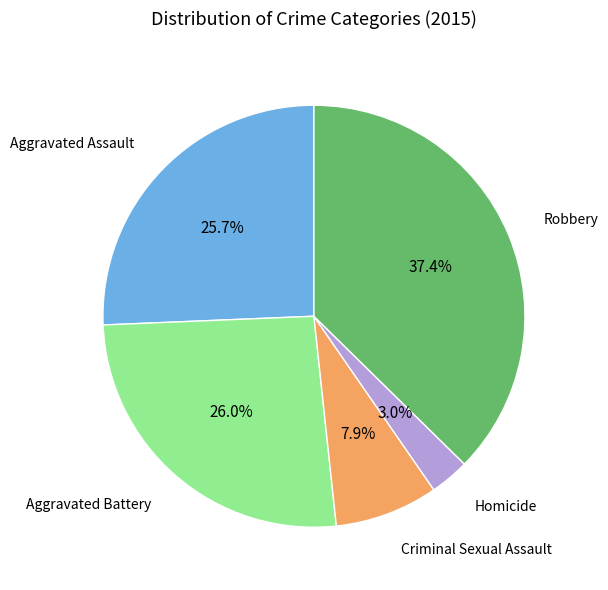

Does any single category account for the majority?

No